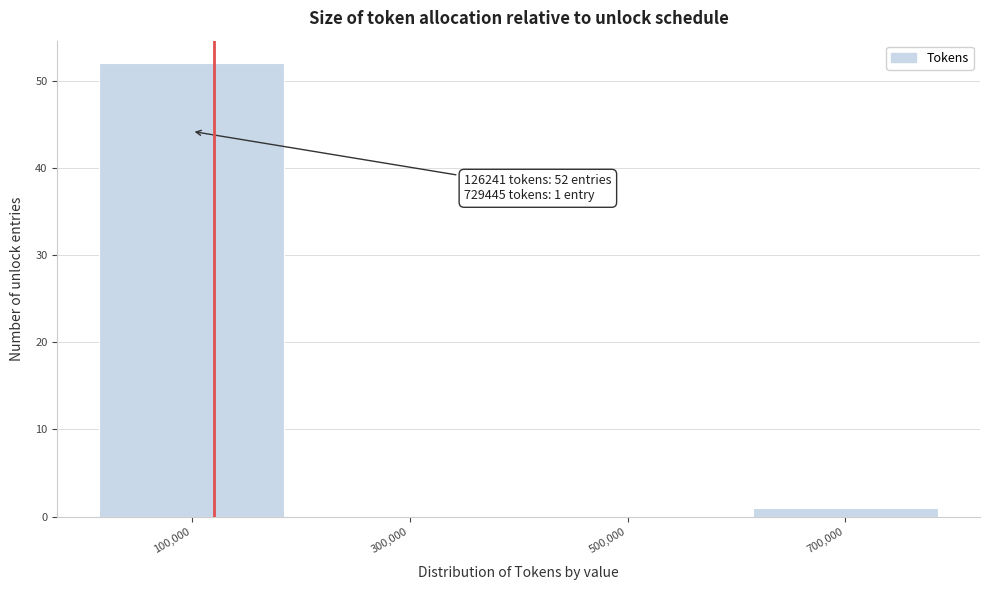

Which range on the x-axis has the tallest bar?

0 to 200000